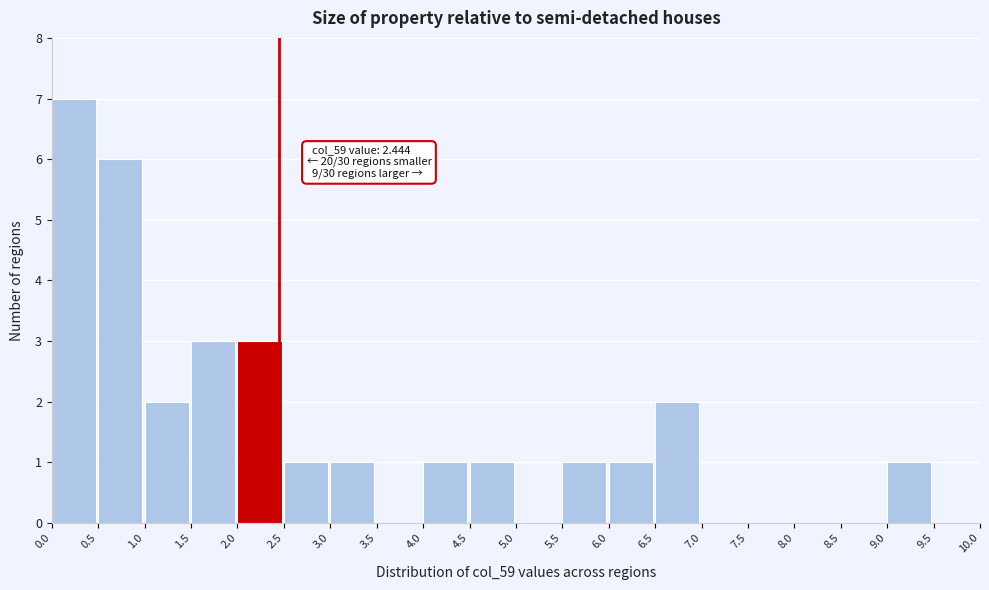

Over which range of the x-axis is the bar tallest?

0.0 to 0.5